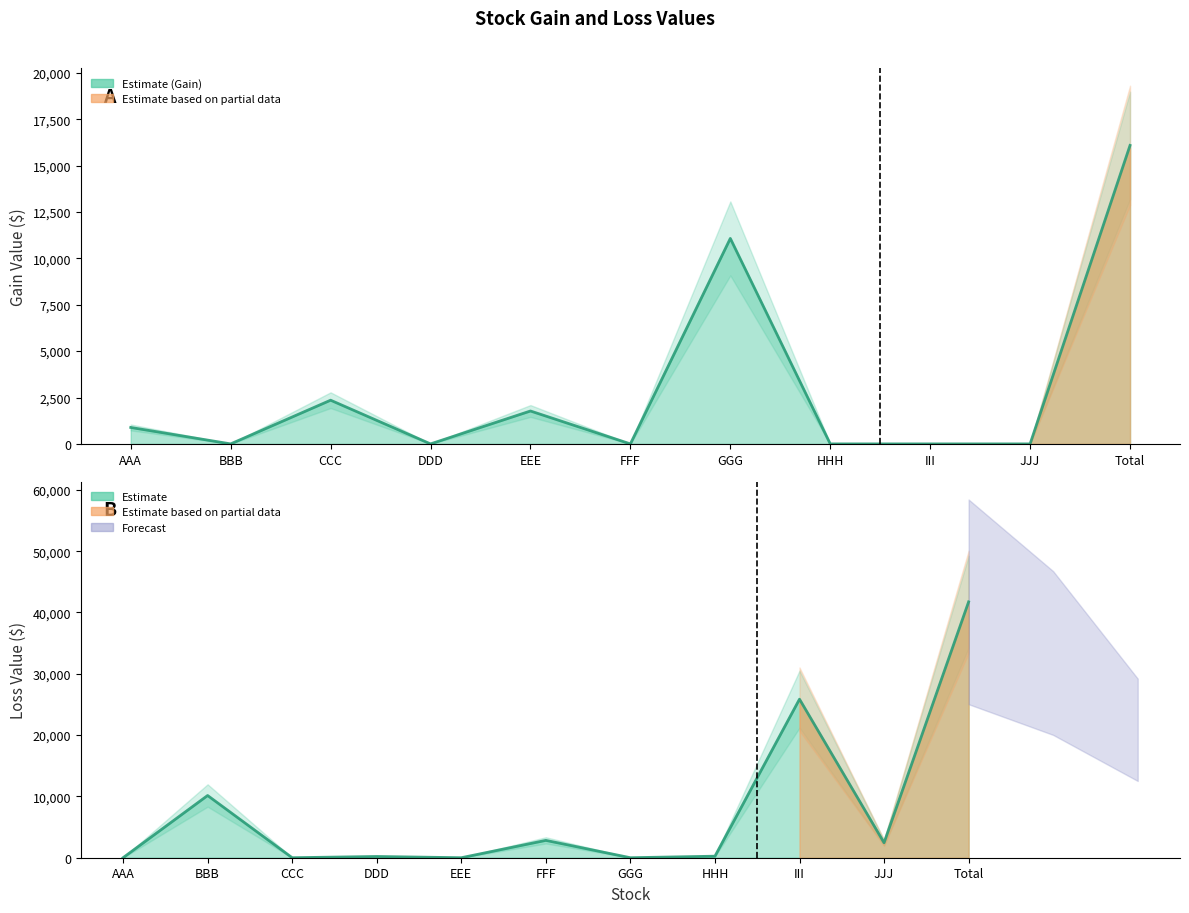

What is the average value of the Gain Value series?

2925.1